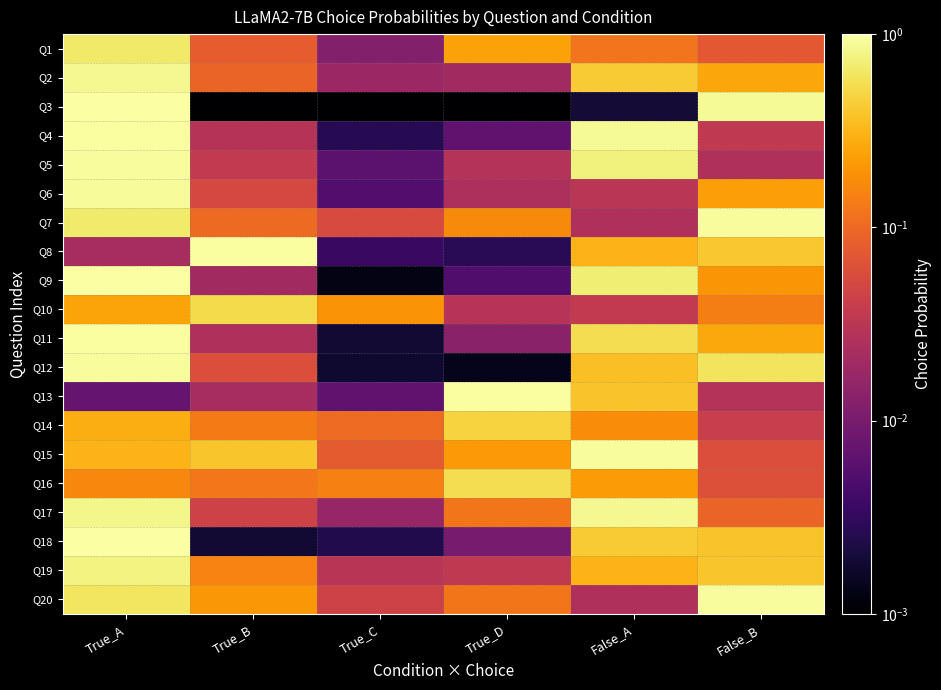

Reading left to right, what are all the values shown in this chart?

Q1: True_A=0.7	True_B=0.1	True_C=0.0	True_D=0.2	False_A=0.1	False_B=0.1
Q2: True_A=0.9	True_B=0.1	True_C=0.0	True_D=0.0	False_A=0.4	False_B=0.3
Q3: True_A=1.0	True_B=0.0	True_C=0.0	True_D=0.0	False_A=0.0	False_B=0.9
Q4: True_A=1.0	True_B=0.0	True_C=0.0	True_D=0.0	False_A=0.9	False_B=0.0
Q5: True_A=0.9	True_B=0.0	True_C=0.0	True_D=0.0	False_A=0.8	False_B=0.0
Q6: True_A=0.9	True_B=0.1	True_C=0.0	True_D=0.0	False_A=0.0	False_B=0.2
Q7: True_A=0.7	True_B=0.1	True_C=0.1	True_D=0.2	False_A=0.0	False_B=0.9
Q8: True_A=0.0	True_B=1.0	True_C=0.0	True_D=0.0	False_A=0.3	False_B=0.4
Q9: True_A=1.0	True_B=0.0	True_C=0.0	True_D=0.0	False_A=0.7	False_B=0.2
Q10: True_A=0.2	True_B=0.5	True_C=0.2	True_D=0.0	False_A=0.0	False_B=0.1
Q11: True_A=1.0	True_B=0.0	True_C=0.0	True_D=0.0	False_A=0.6	False_B=0.3
Q12: True_A=0.9	True_B=0.1	True_C=0.0	True_D=0.0	False_A=0.4	False_B=0.6
Q13: True_A=0.0	True_B=0.0	True_C=0.0	True_D=1.0	False_A=0.4	False_B=0.0
Q14: True_A=0.3	True_B=0.1	True_C=0.1	True_D=0.5	False_A=0.2	False_B=0.0
Q15: True_A=0.3	True_B=0.4	True_C=0.1	True_D=0.2	False_A=0.9	False_B=0.1
Q16: True_A=0.2	True_B=0.1	True_C=0.1	True_D=0.6	False_A=0.2	False_B=0.1
Q17: True_A=0.8	True_B=0.0	True_C=0.0	True_D=0.1	False_A=0.9	False_B=0.1
Q18: True_A=1.0	True_B=0.0	True_C=0.0	True_D=0.0	False_A=0.4	False_B=0.4
Q19: True_A=0.8	True_B=0.2	True_C=0.0	True_D=0.0	False_A=0.3	False_B=0.4
Q20: True_A=0.6	True_B=0.2	True_C=0.0	True_D=0.1	False_A=0.0	False_B=0.9